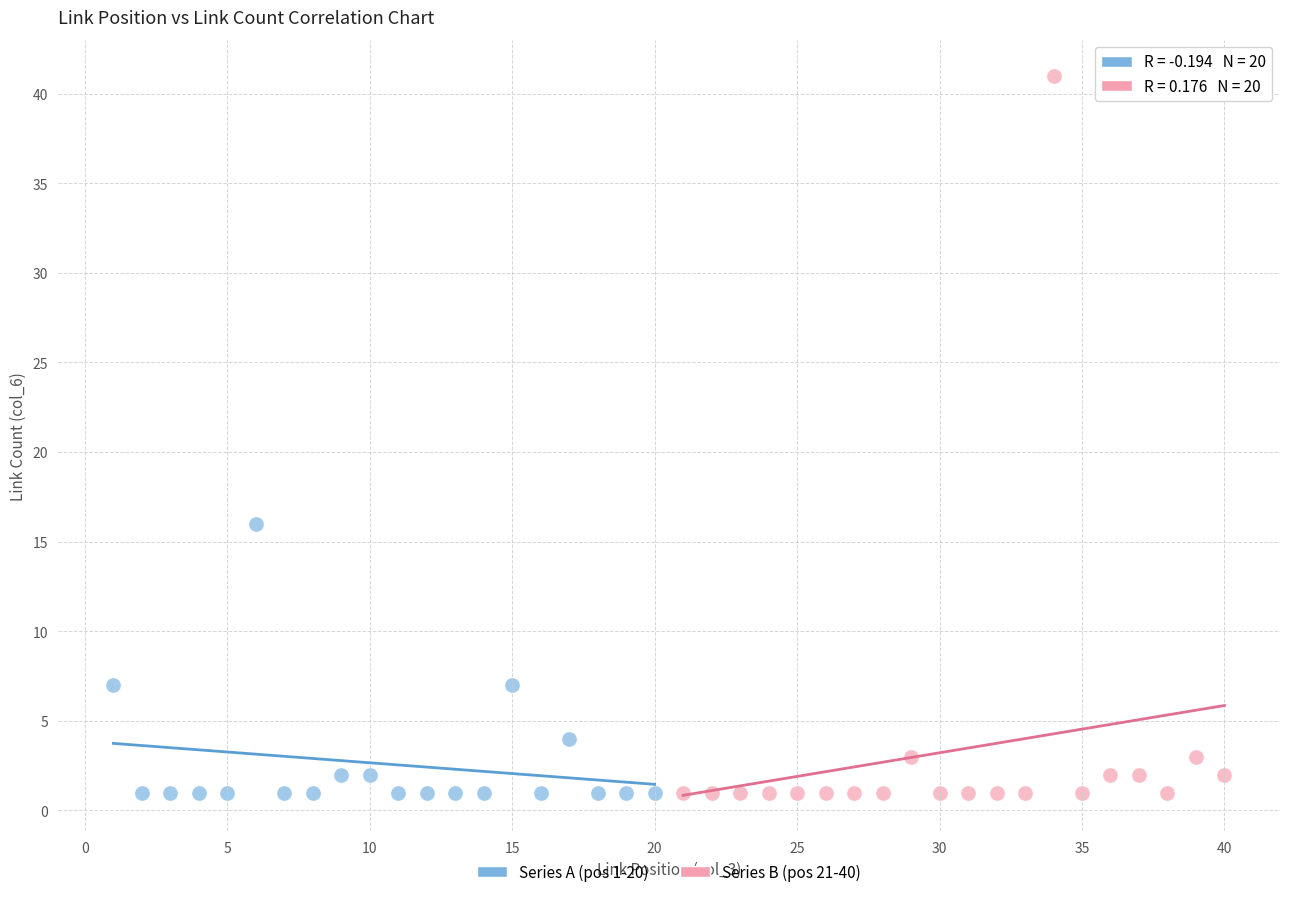

Which series contains the highest Y value?

Series B (pos 21-40)